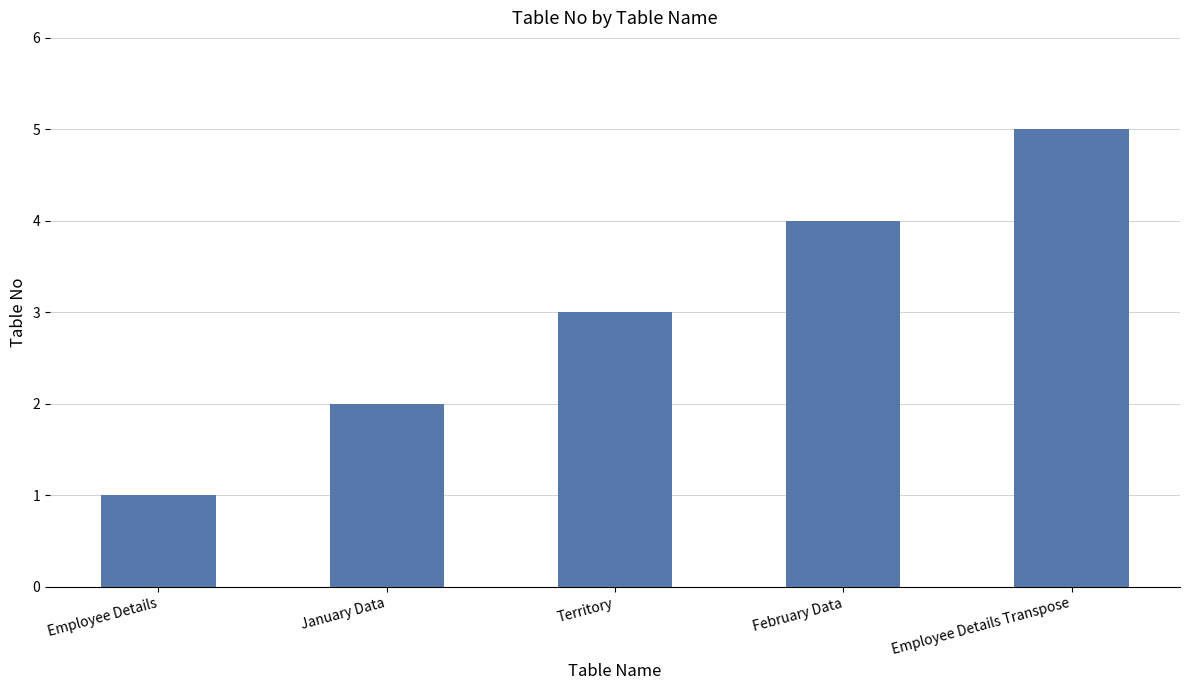

Reading right to left, extract all data points from this chart.

5	4	3	2	1